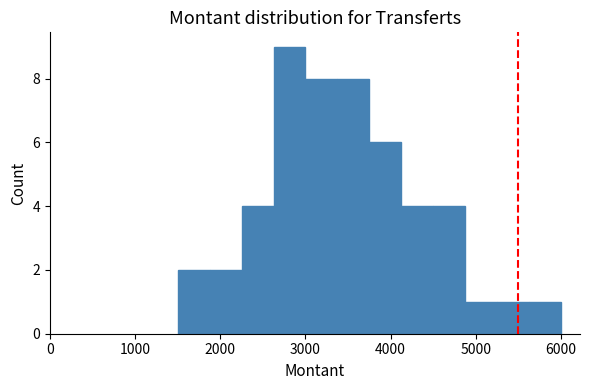

Around what value on the x-axis is the tallest bar? Give the approximate position of its centre, as read against the axis.

2800